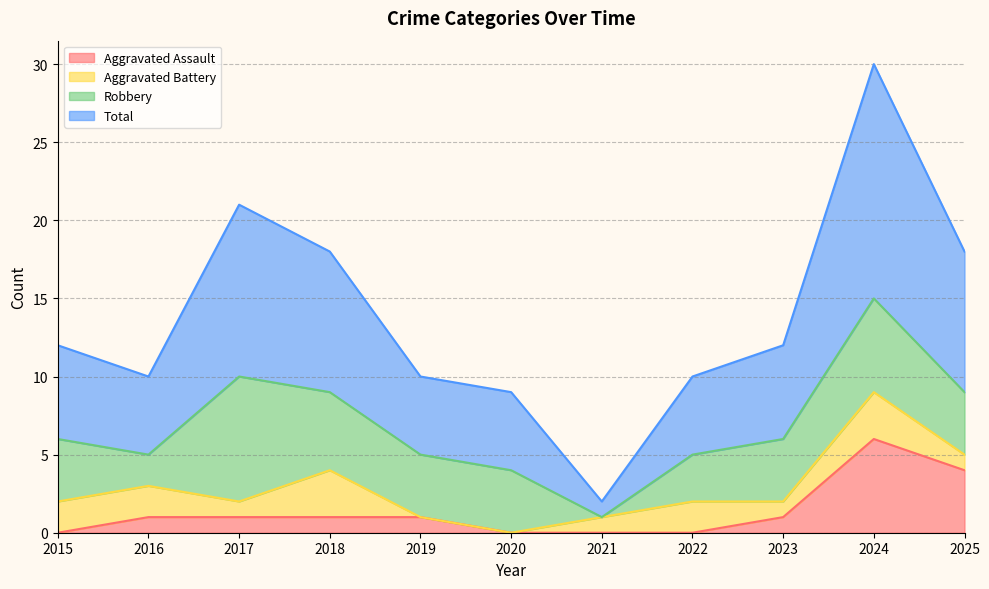

Does the chart have visible grid lines?

Yes